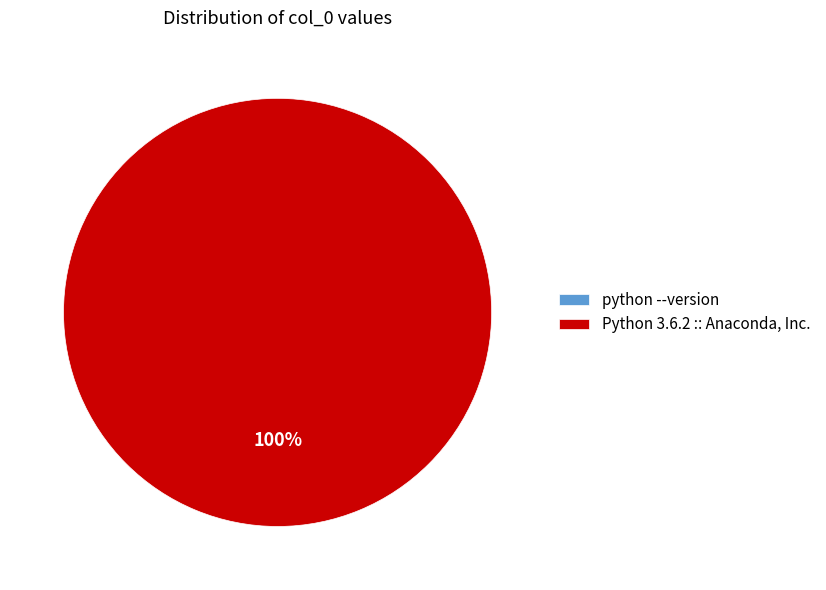

True or false: Python 3.6.2 :: Anaconda, Inc. accounts for 99% of the total.

False